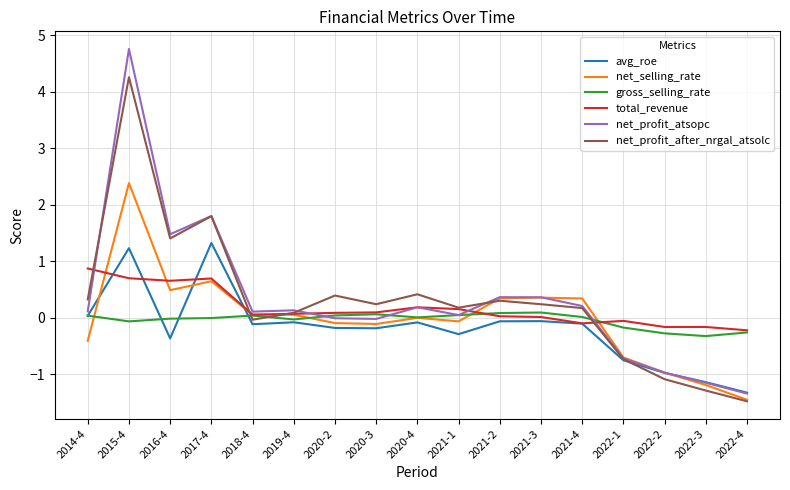

Is the value of avg_roe at 2017-4 greater than the value of gross_selling_rate at 2016-4?

Yes